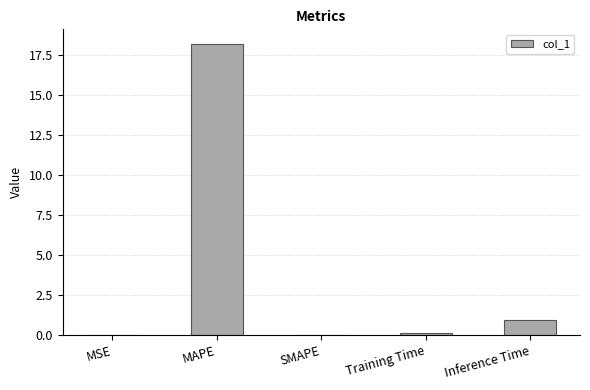

Is it true that the value at Inference Time is 0.9?

True